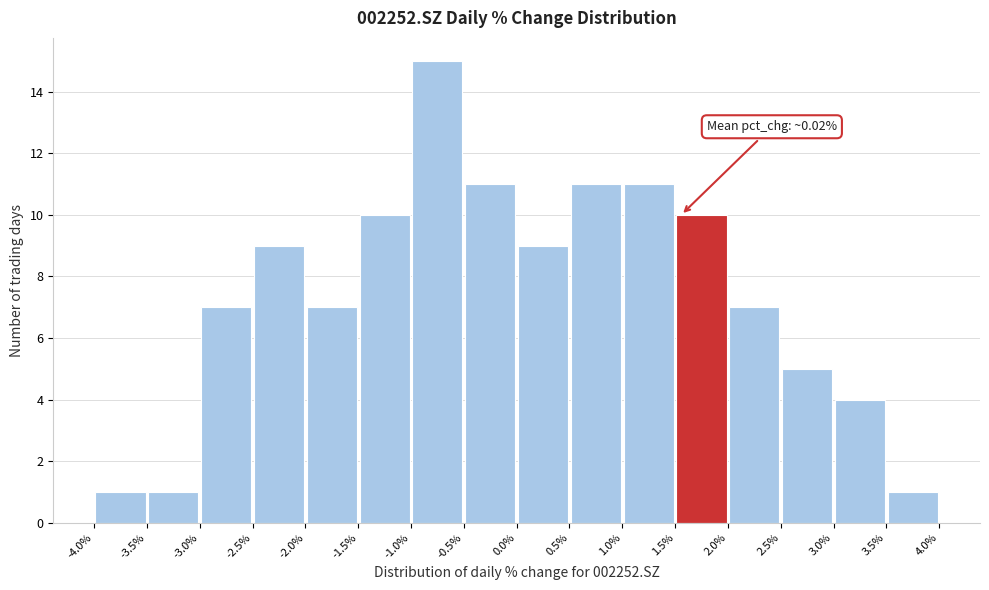

Over which range of the x-axis is the bar tallest?

-1.0% to -0.5%